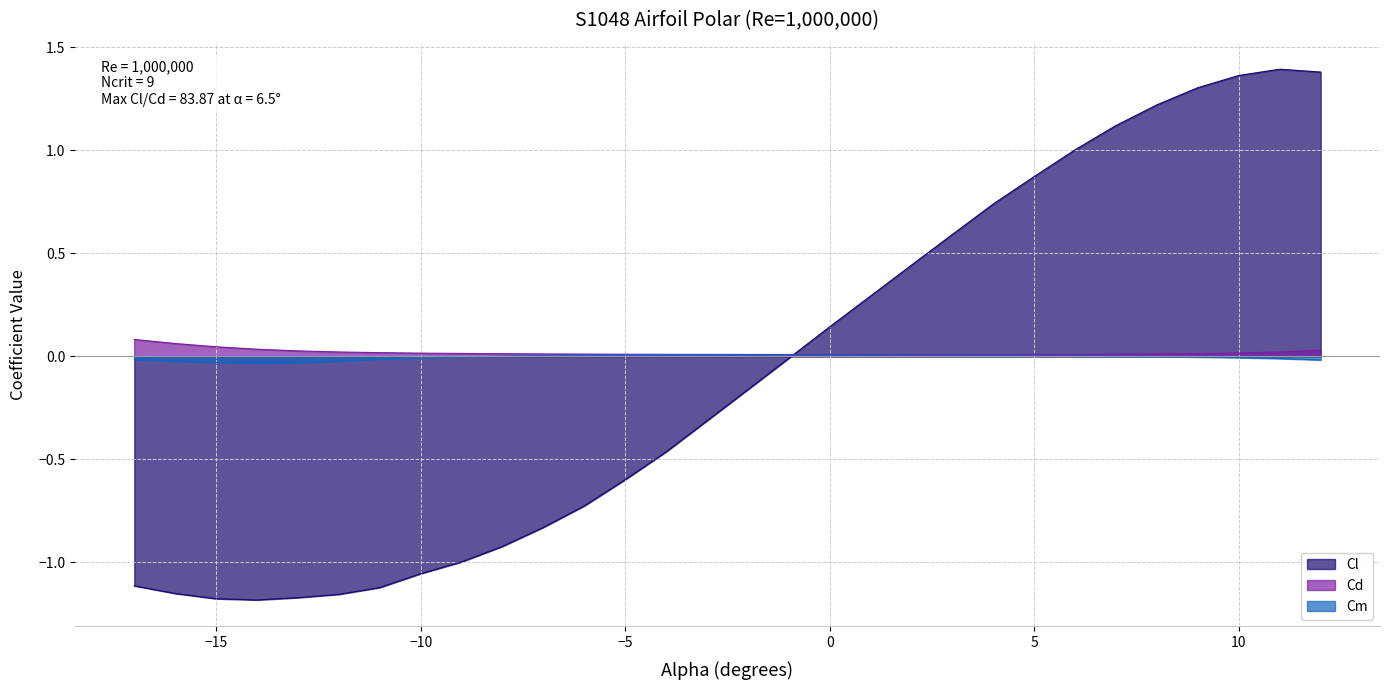

At -1.0, list the series in order from smallest to largest.

Cl, Cm, Cd